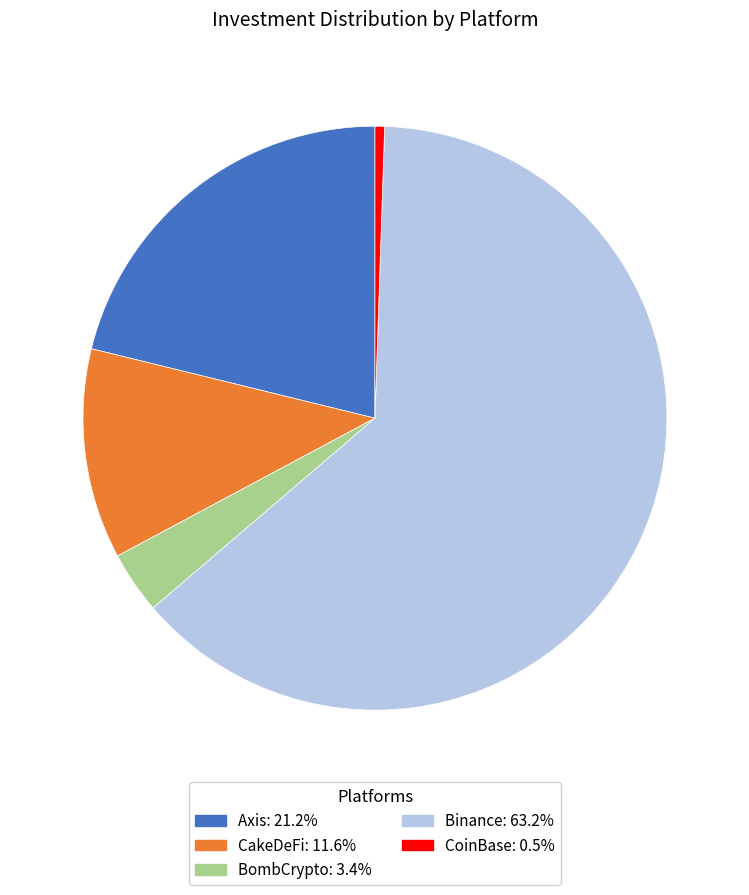

Which has a higher value, Binance or CakeDeFi?

Binance